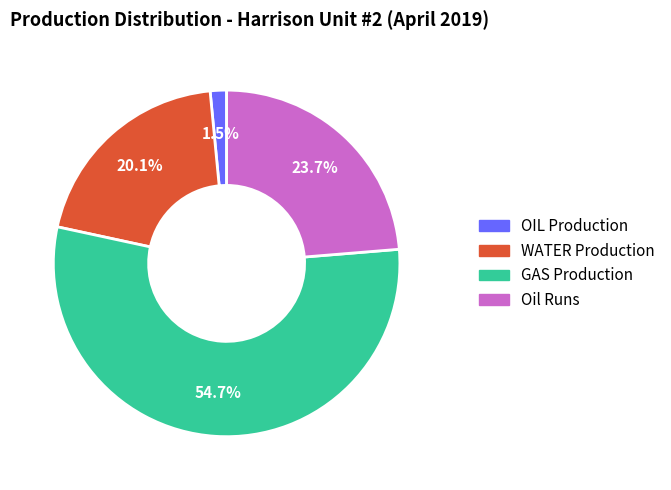

Does any single category account for the majority?

Yes